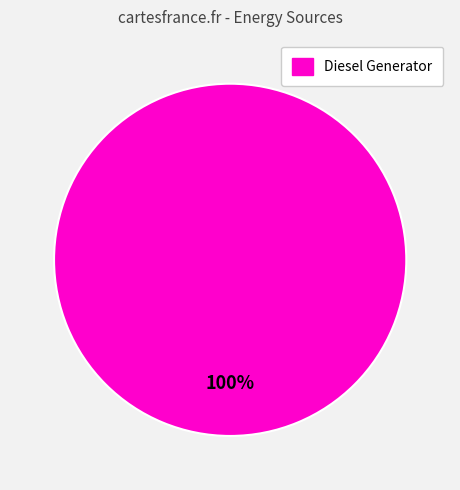

Is there a majority slice in this chart?

Yes